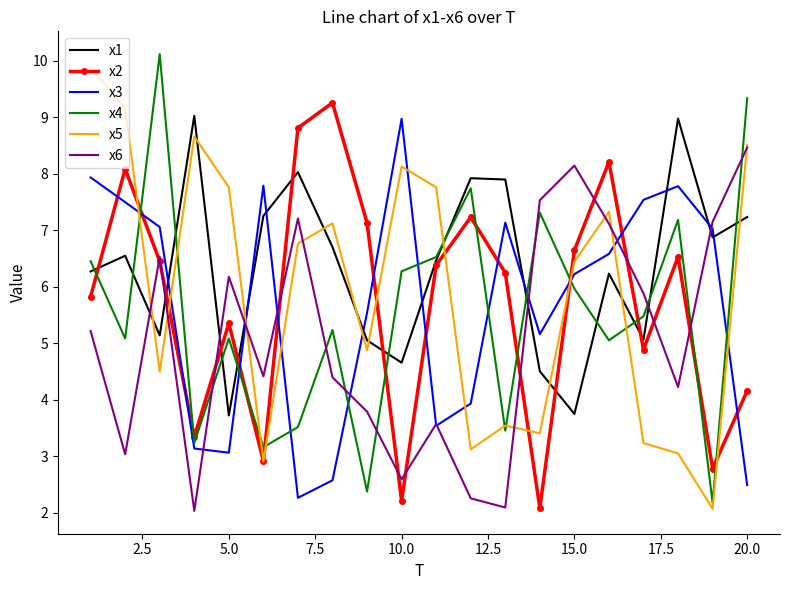

What are all the series names shown in the legend?

x1, x2, x3, x4, x5, x6